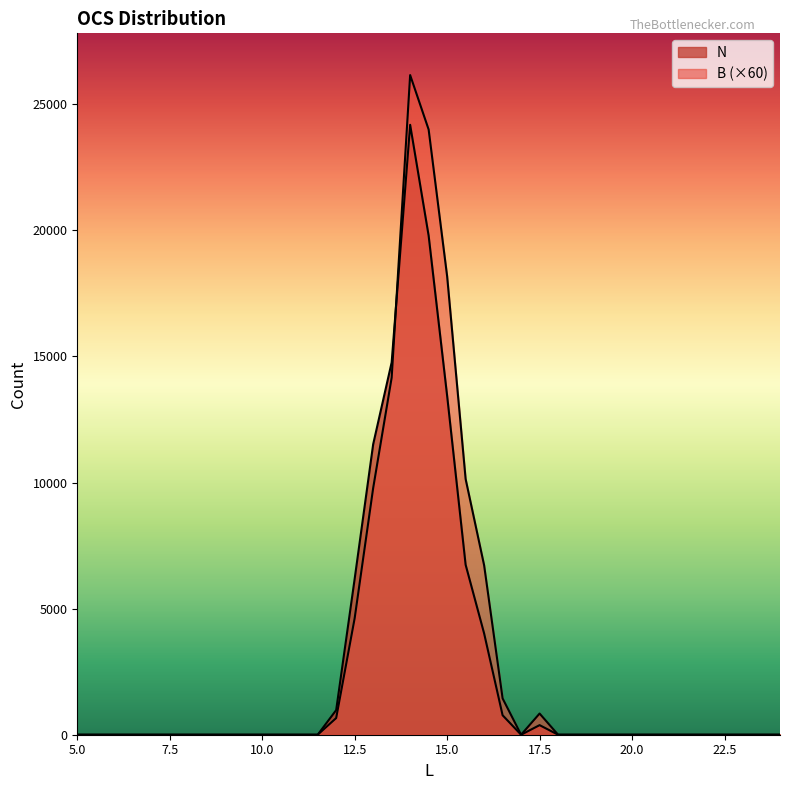

At 6.0, list the series in order from smallest to largest.

N, B